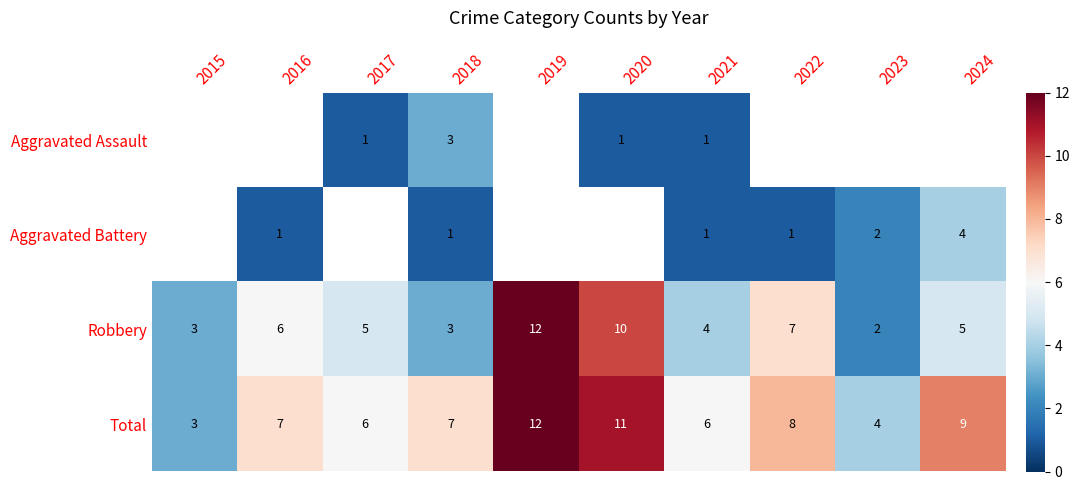

Which category has the highest value across all series?

2019